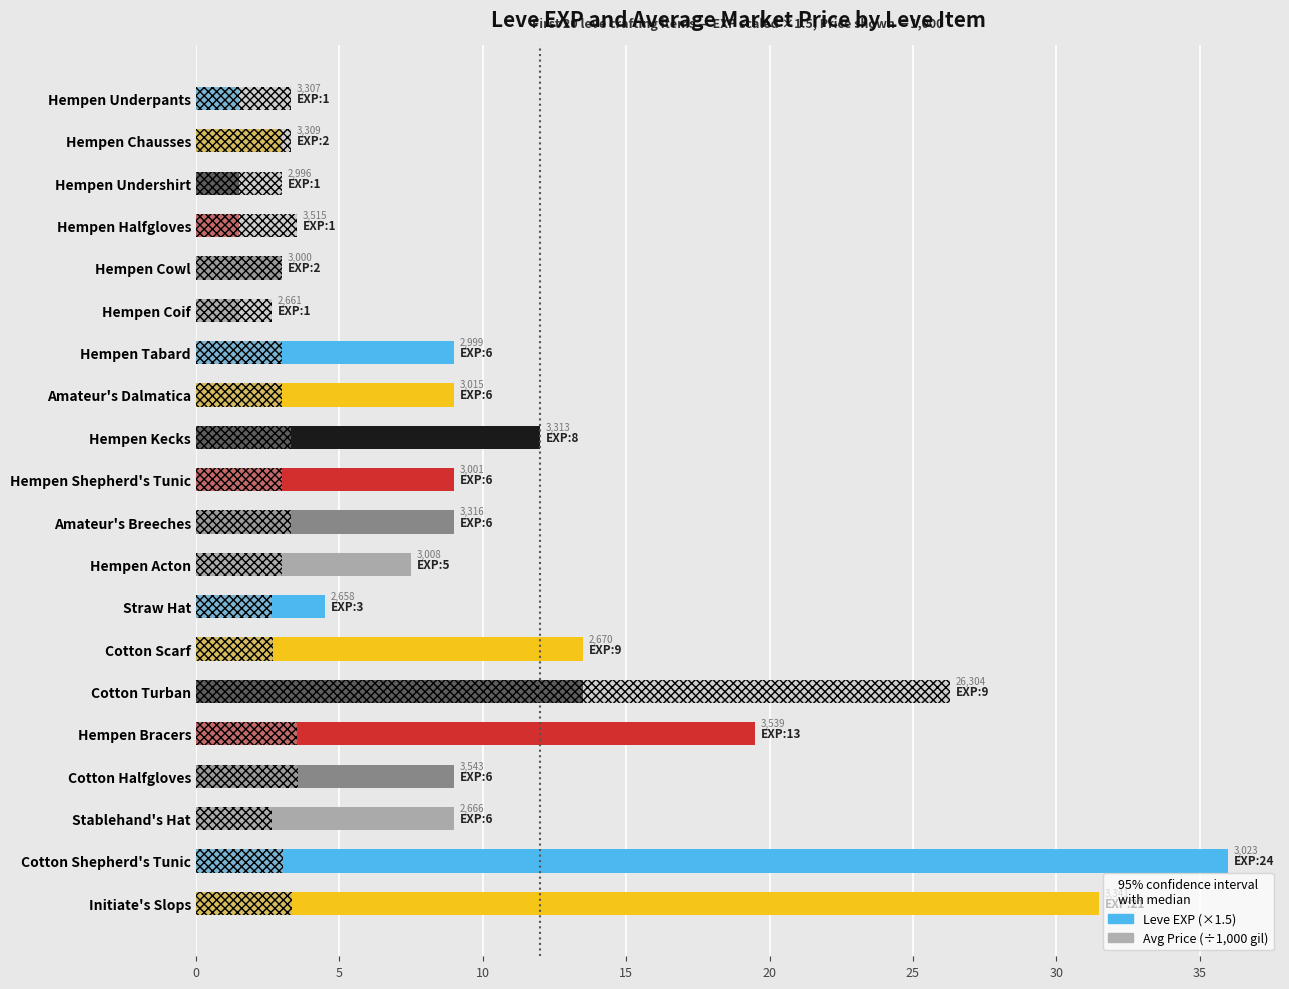

What is the sum of the Leve EXP (×1.5) values at Cotton Shepherd's Tunic and Hempen Acton?

43.5